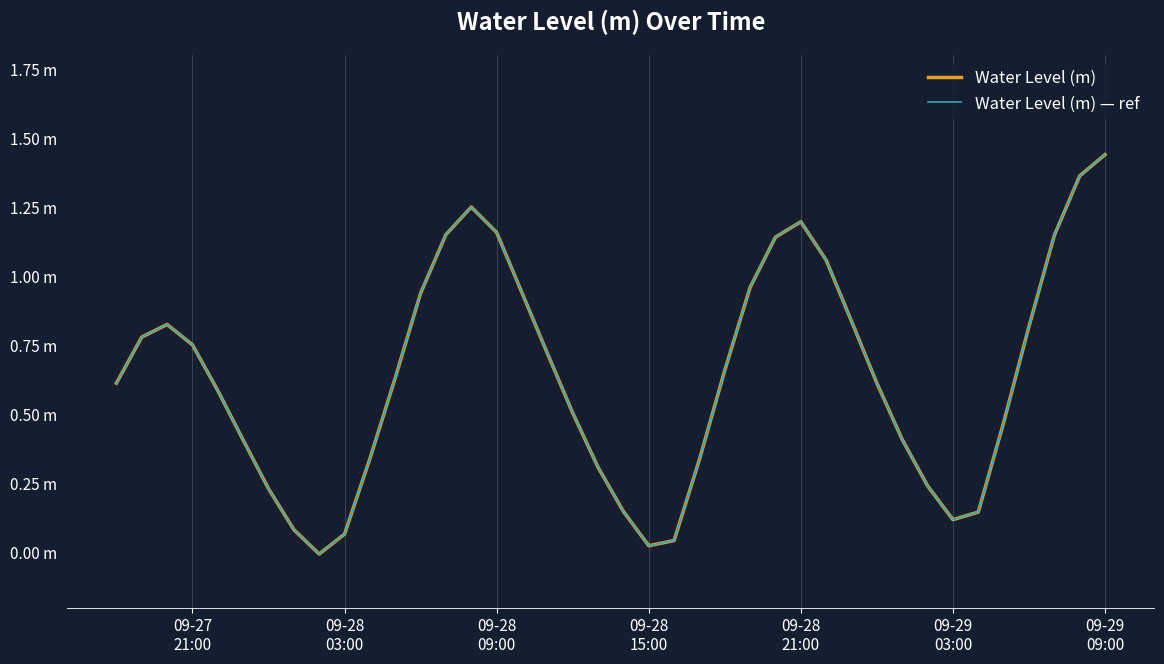

Is this an area chart (filled region under the line)?

No